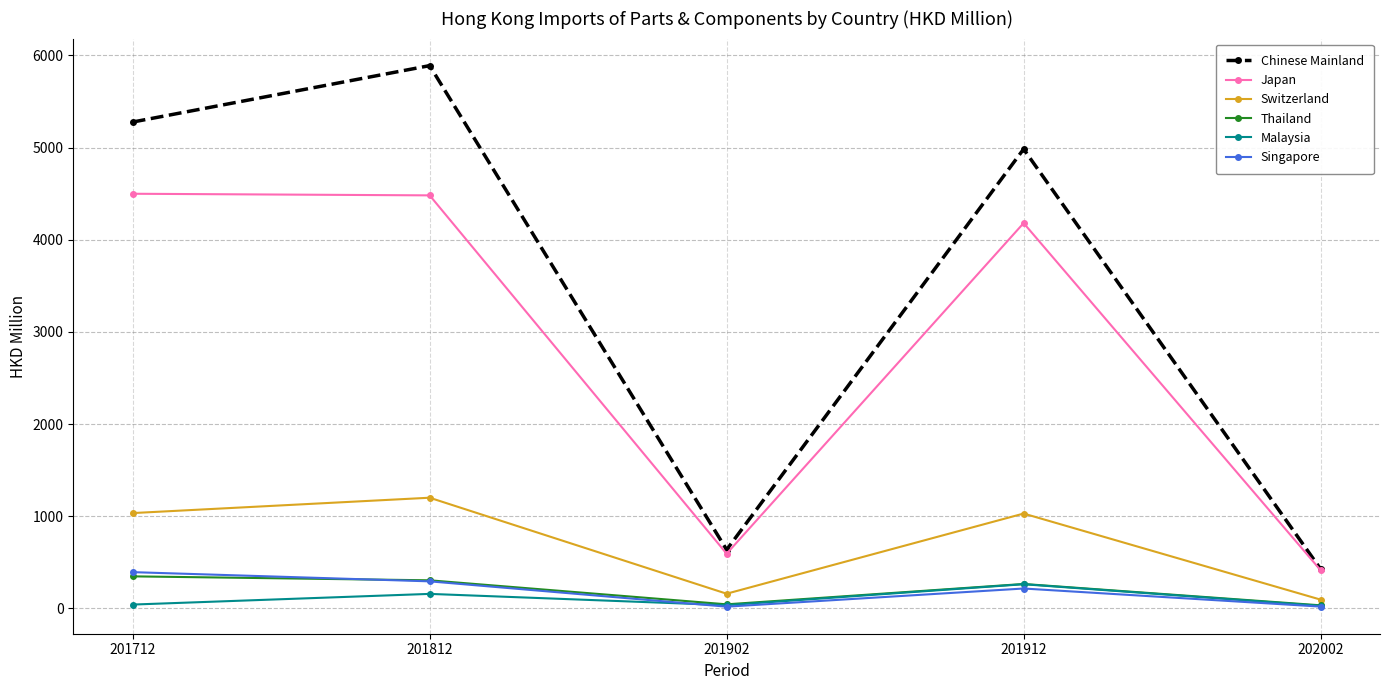

What is the value of the Chinese Mainland point at the 4th from the left?

4984.4